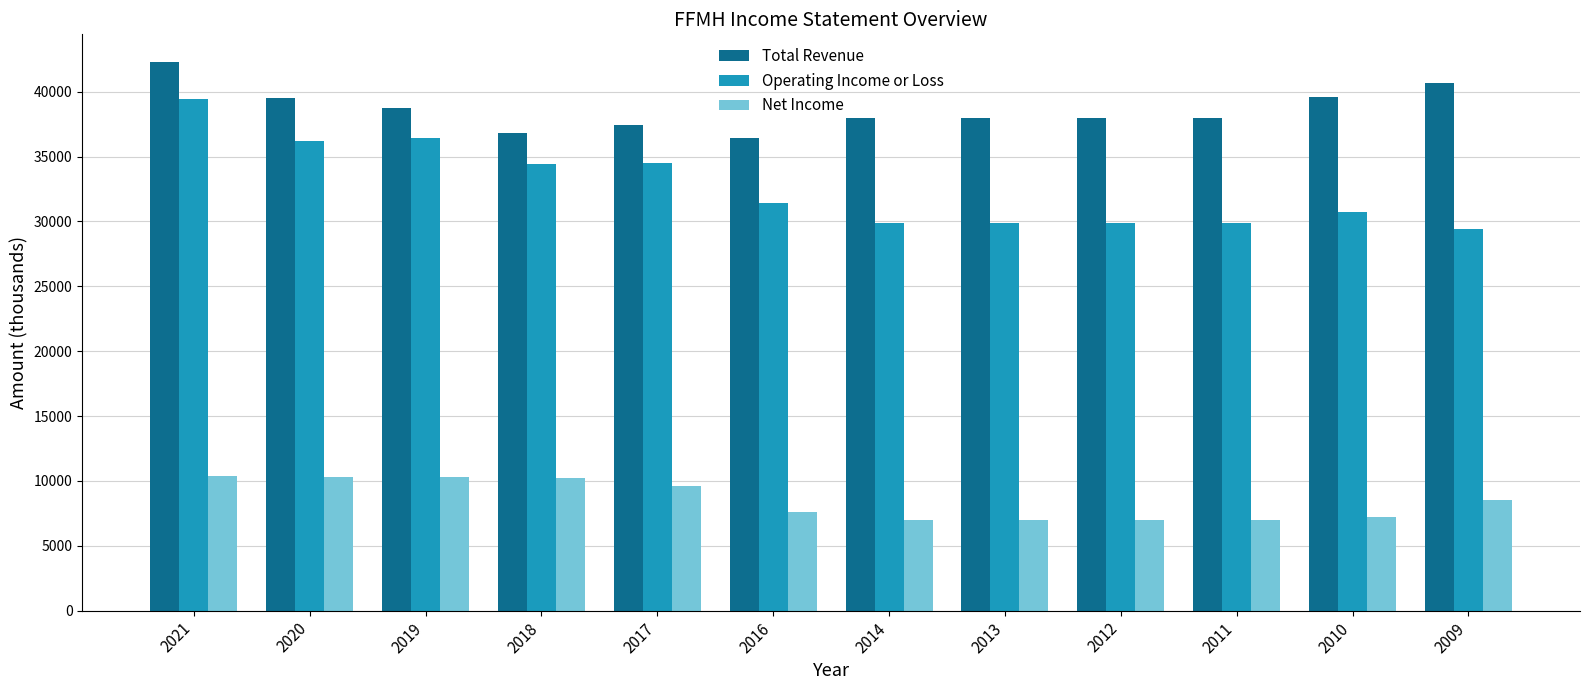

Which label corresponds to the largest value in the chart?

2021